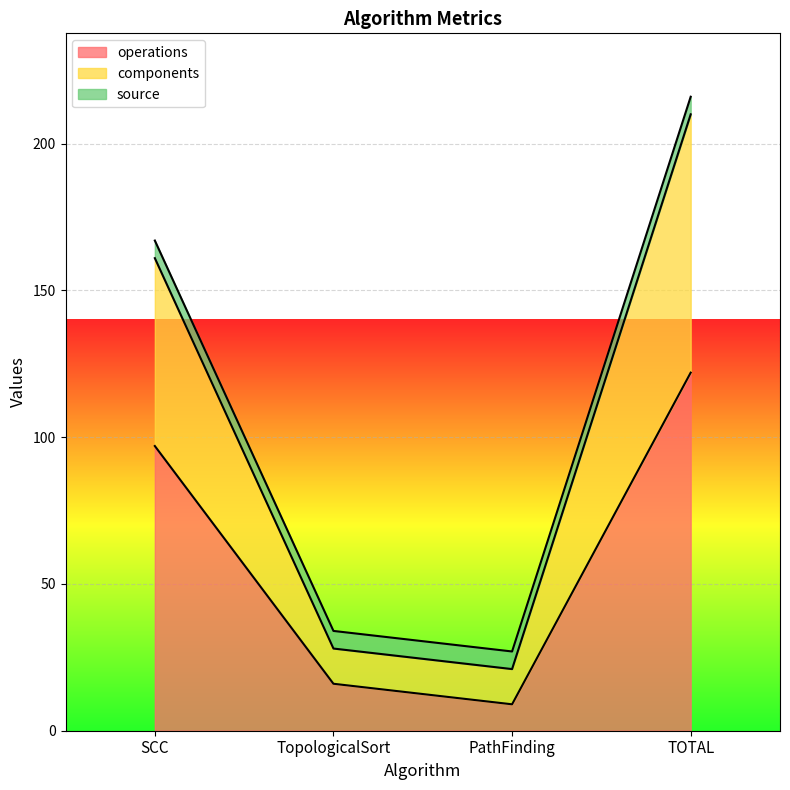

What is the difference between the second highest and minimum values in the operations series?

88